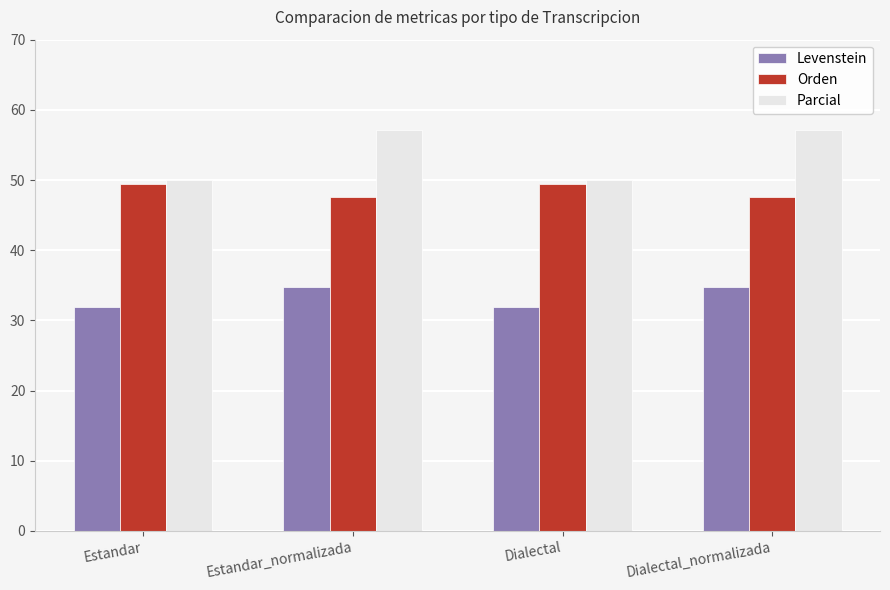

Reading left to right, what are all the values shown in this chart?

Levenstein: Estandar=31.9	Estandar_normalizada=34.8	Dialectal=31.9	Dialectal_normalizada=34.8
Orden: Estandar=49.4	Estandar_normalizada=47.6	Dialectal=49.4	Dialectal_normalizada=47.6
Parcial: Estandar=50.0	Estandar_normalizada=57.1	Dialectal=50.0	Dialectal_normalizada=57.1